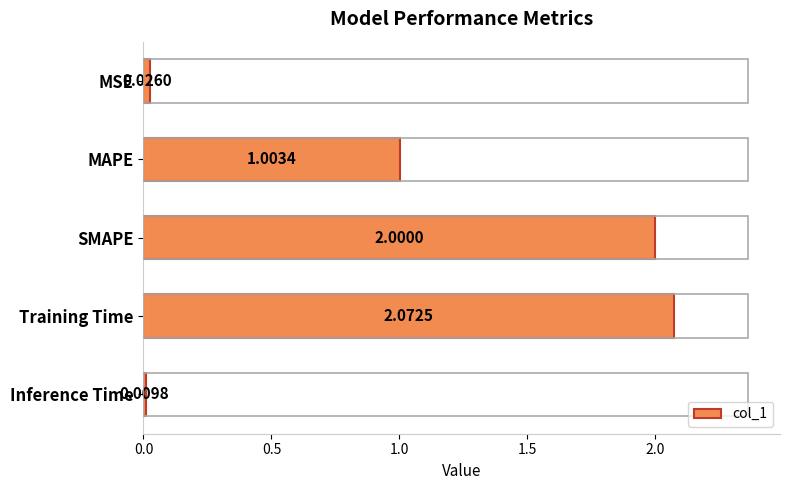

What is the change in value from MSE to SMAPE?

+2.0